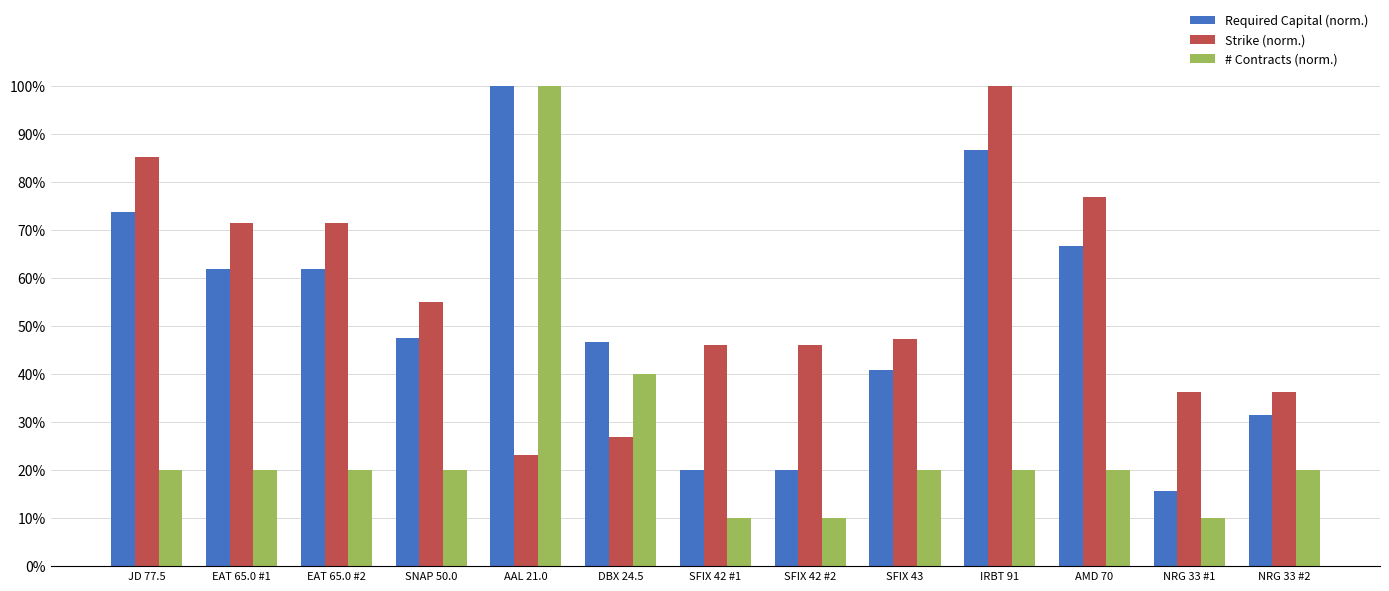

What are all the series names shown in the legend?

Required Capital (norm.), Strike (norm.), # Contracts (norm.)